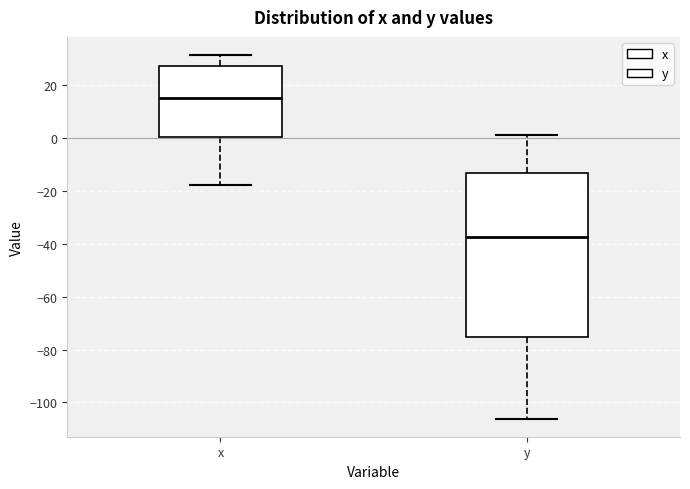

Reading left to right, transcribe this box plot: for each box, give where its median line is, the range the box spans, and where its two whiskers end, as read against the y-axis. The values are not printed on the chart, so give them approximately, as read against the axis.

x: median 16, box 0 to 28, whiskers -18 to 32
y: median -38, box -76 to -14, whiskers -106 to 2